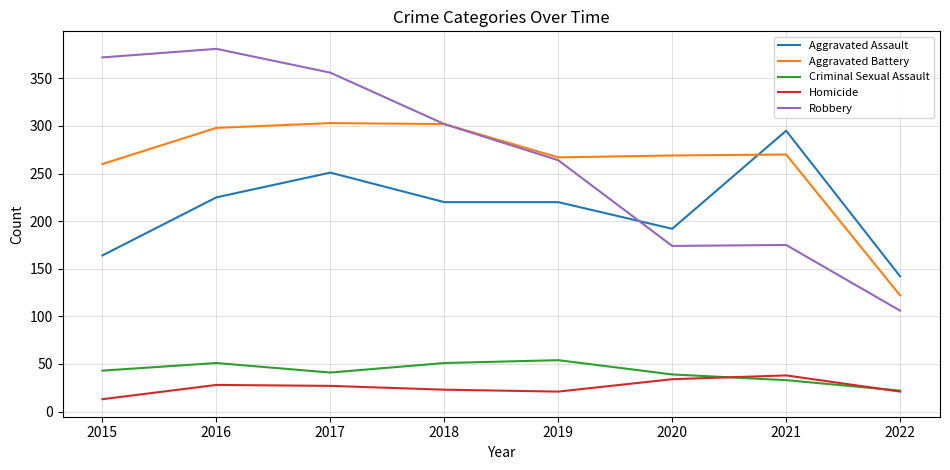

True or false: Aggravated Assault and Homicide cross at least once.

False